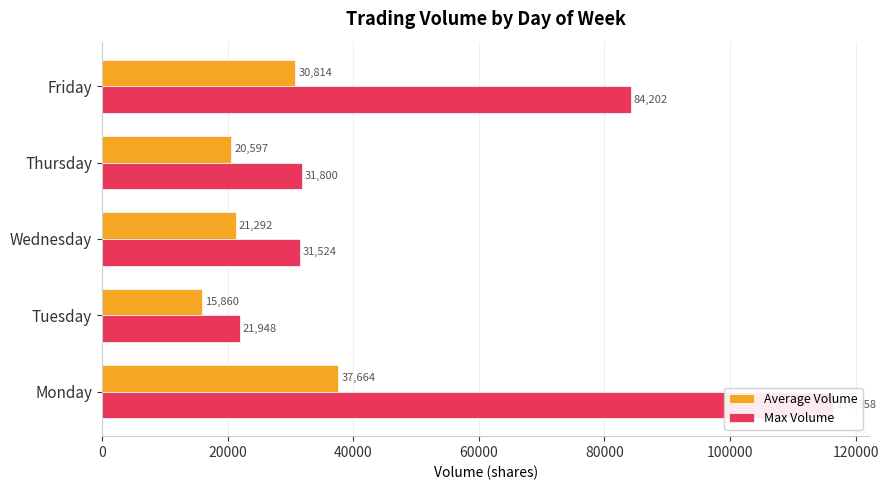

Are the bars grouped side by side (vs. stacked)?

Yes